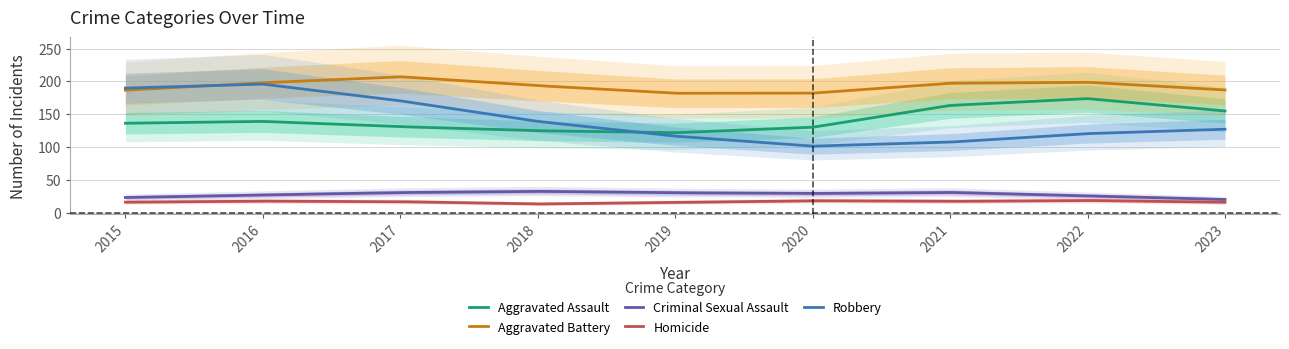

True or false: Aggravated Battery and Criminal Sexual Assault intersect in this chart.

False